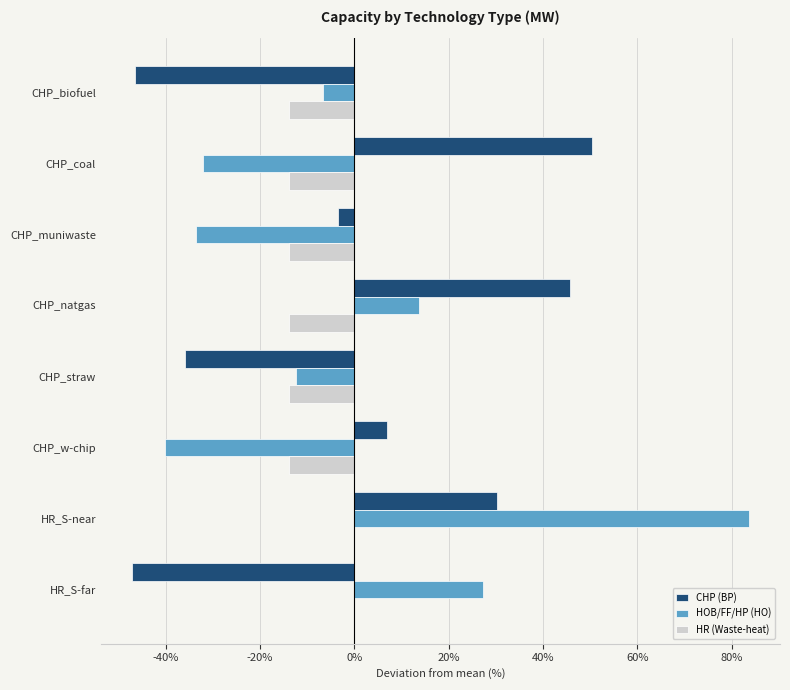

Is the value of CHP (BP) at HR_S-near greater than the value of HOB/FF/HP (HO) at CHP_w-chip?

Yes